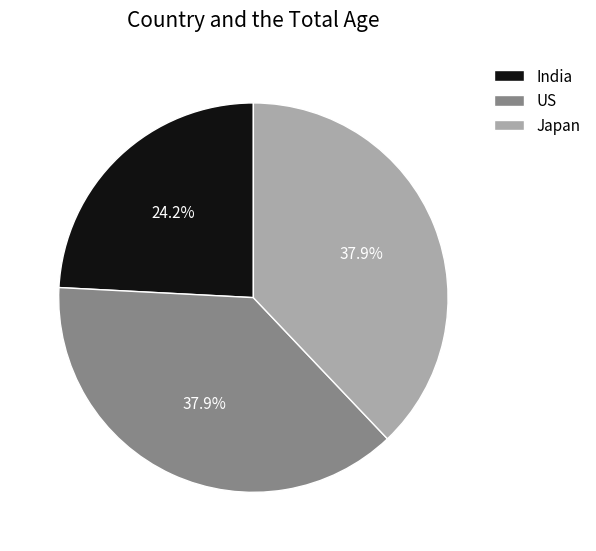

Count the number of slices in the pie.

3